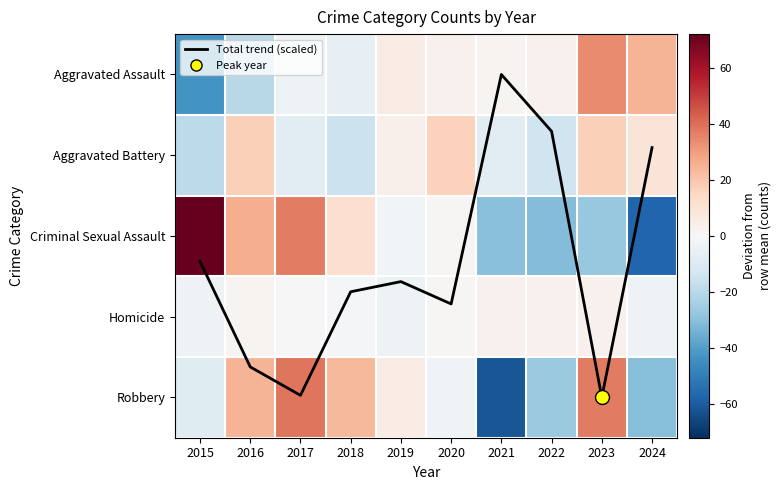

The value of Criminal Sexual Assault at 2024 is -19.7. True or false?

False